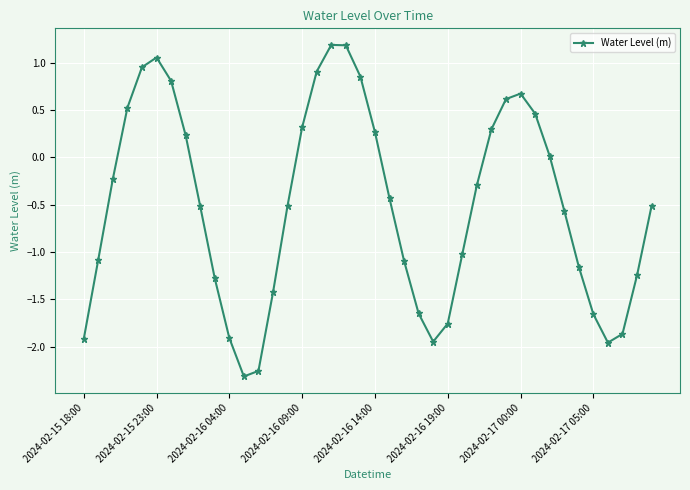

What is the sum of all values?

-20.2